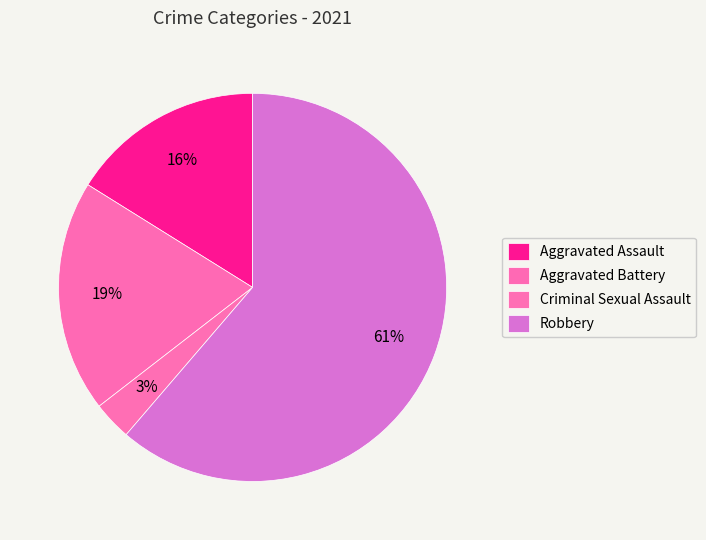

How many segments does this pie chart have?

4